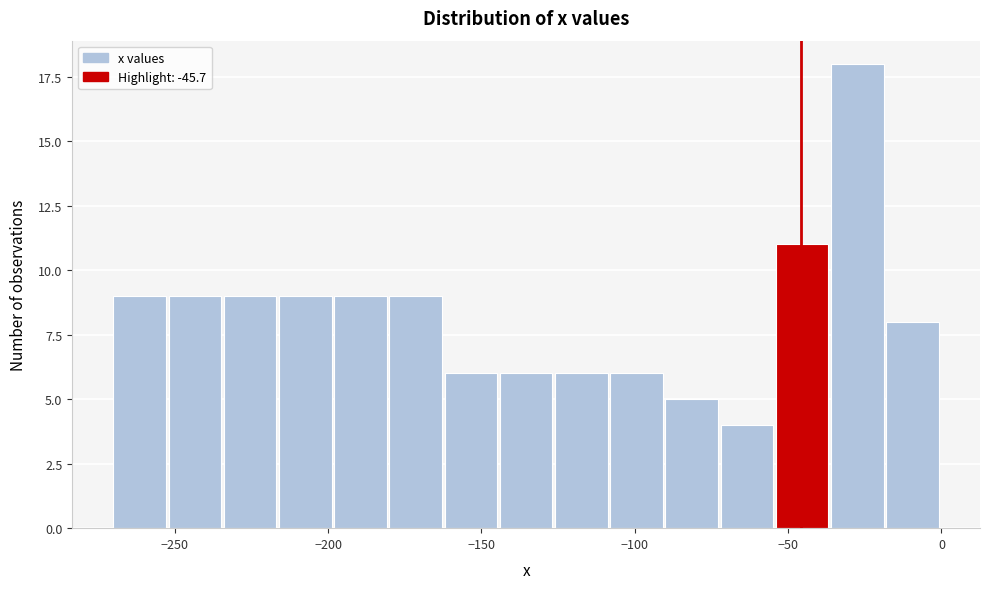

Around what value on the x-axis is the tallest bar? Give the approximate position of its centre, as read against the axis.

-25